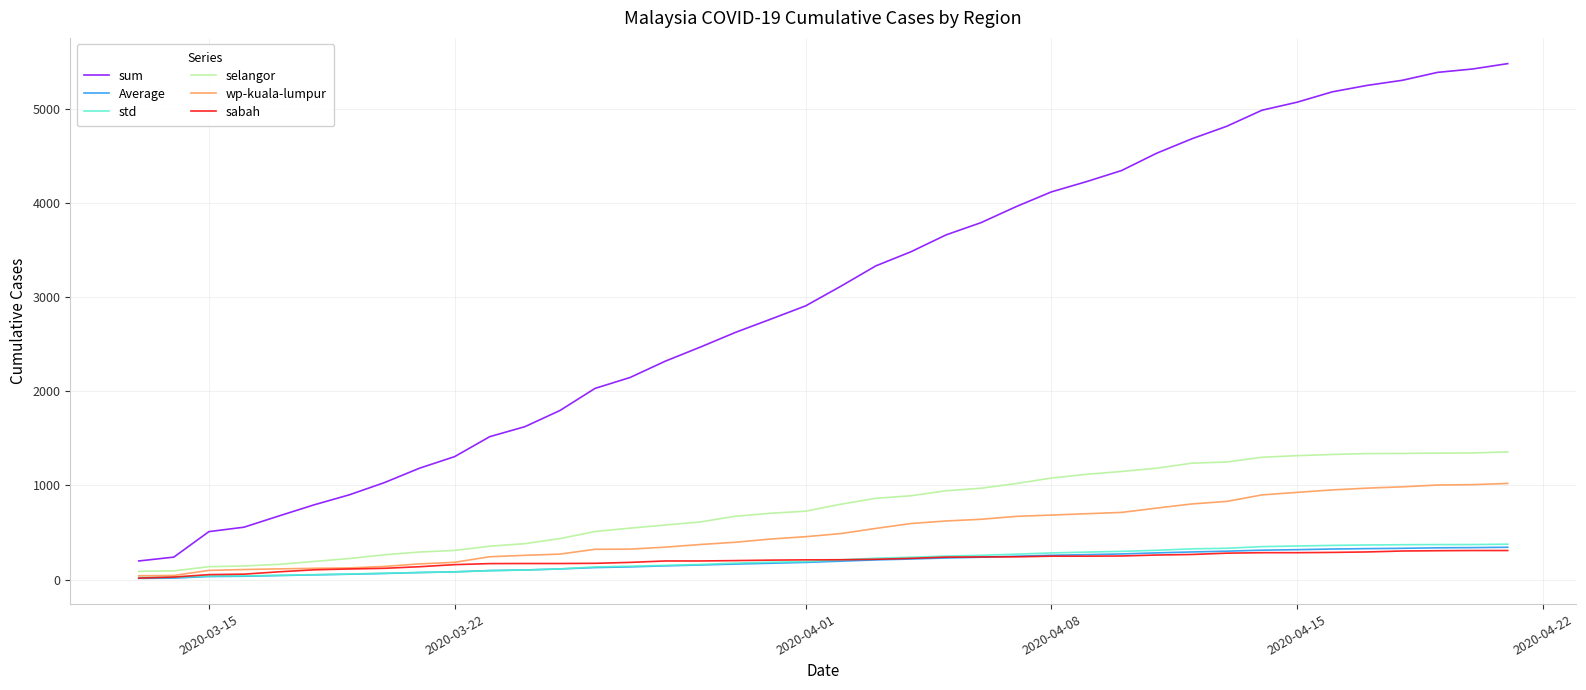

What is the difference between the maximum and minimum values in the wp-kuala-lumpur series?

981.0